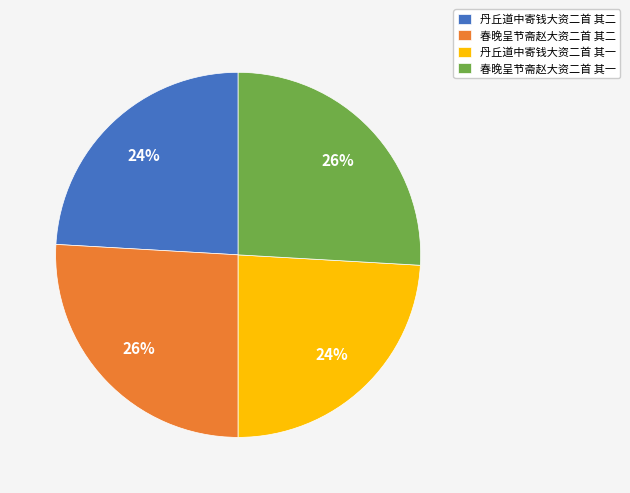

Does 春晚呈节斋赵大资二首 其二 account for over 50% of the chart?

No